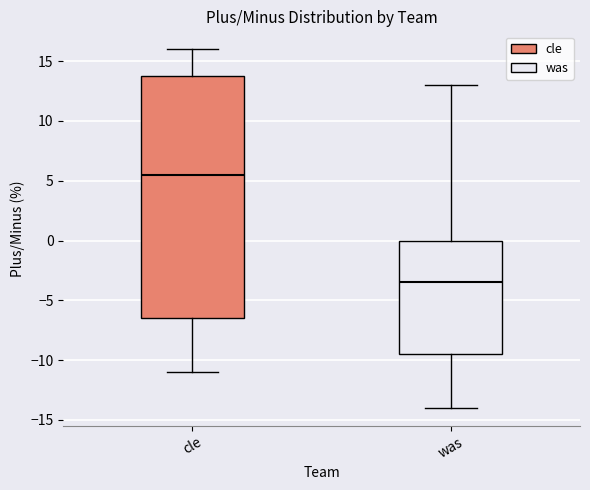

Comparing the boxes themselves (not the whiskers), which one is the tallest?

cle